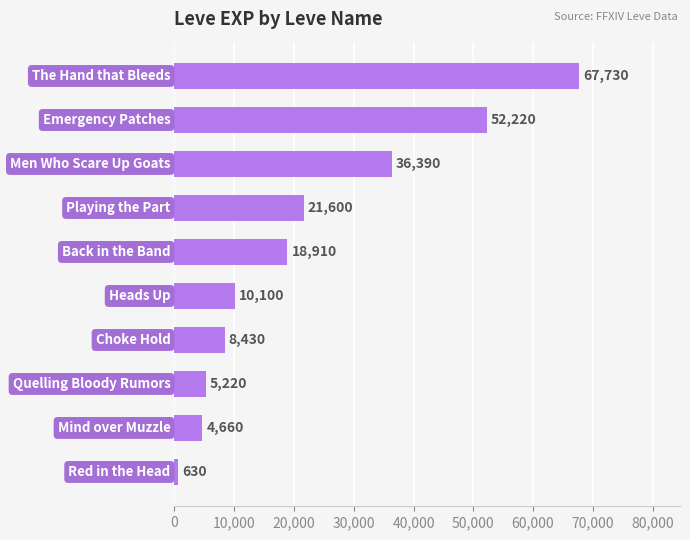

What is the minimum value shown in the chart?

630